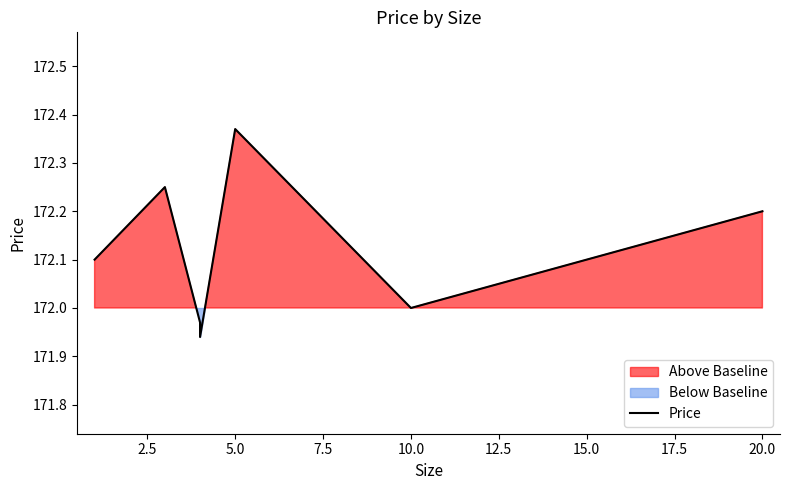

How many series are shown in this chart?

1